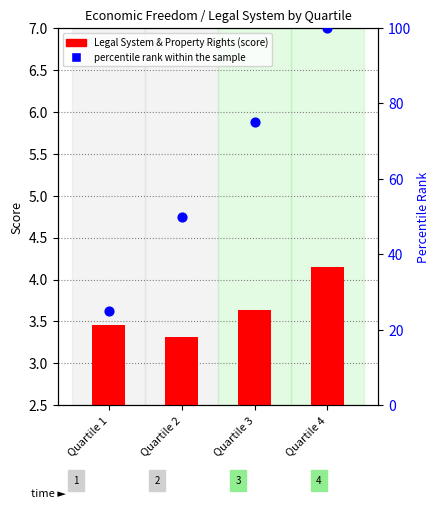

Which series reaches the minimum Y coordinate?

Legal System & Property Rights (score)